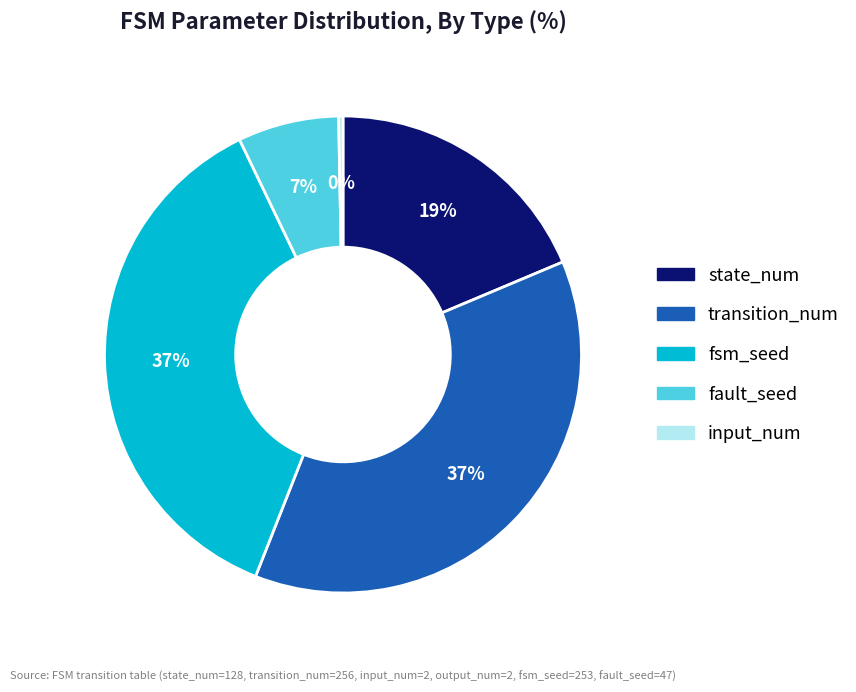

Which slice is the smallest?

input_num